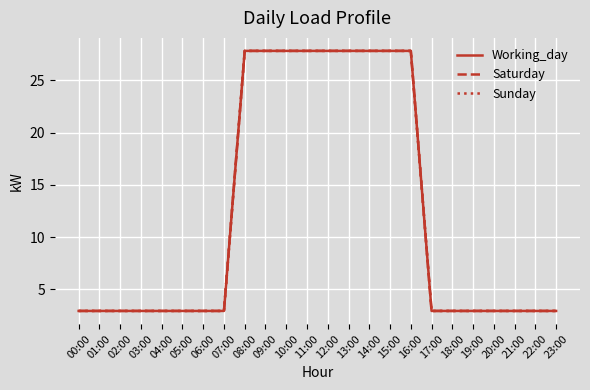

Does the chart have visible grid lines?

Yes